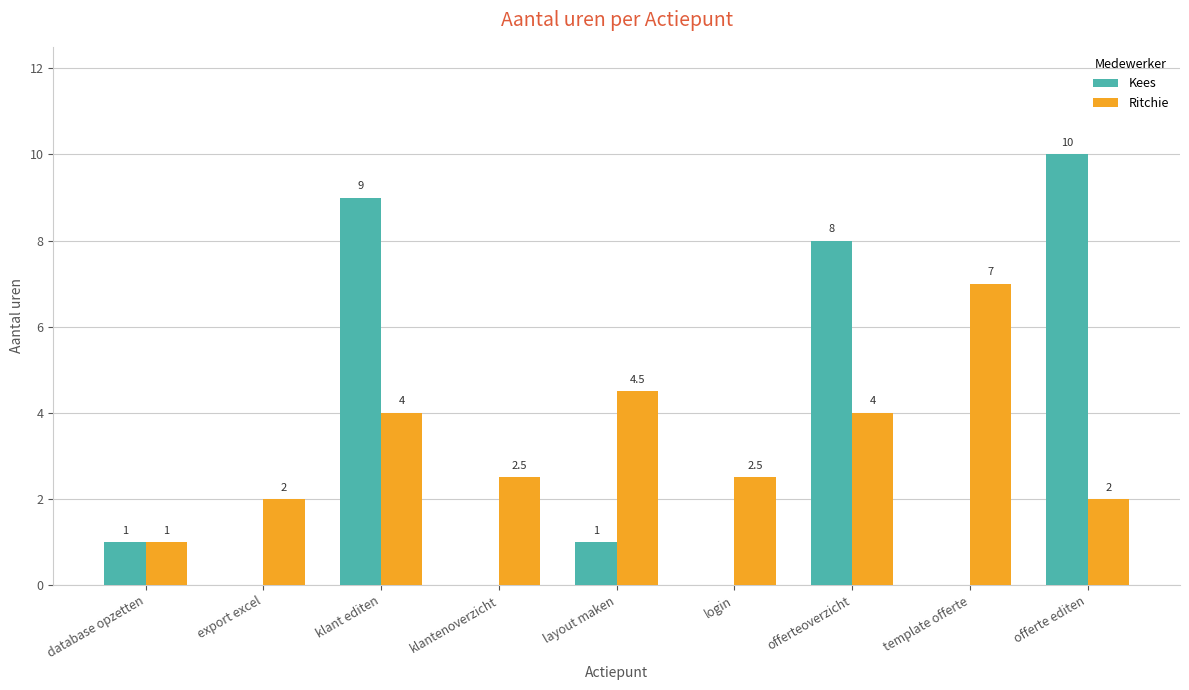

What is the greatest value displayed?

10.0